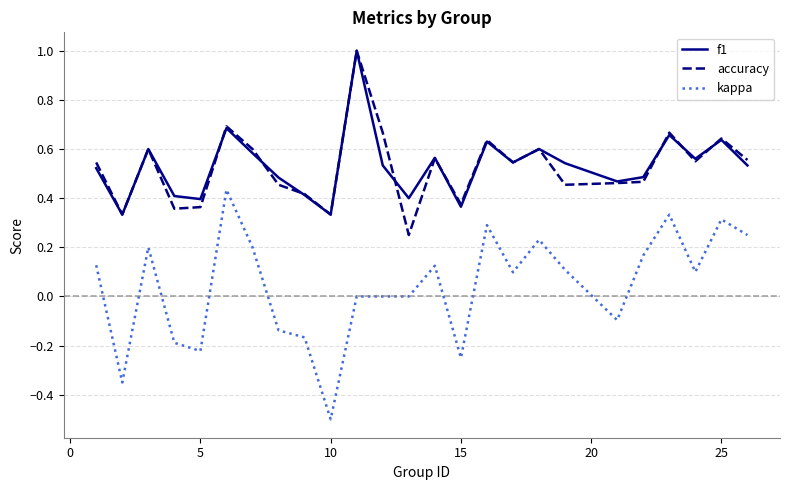

Which series has the widest spread of values?

kappa